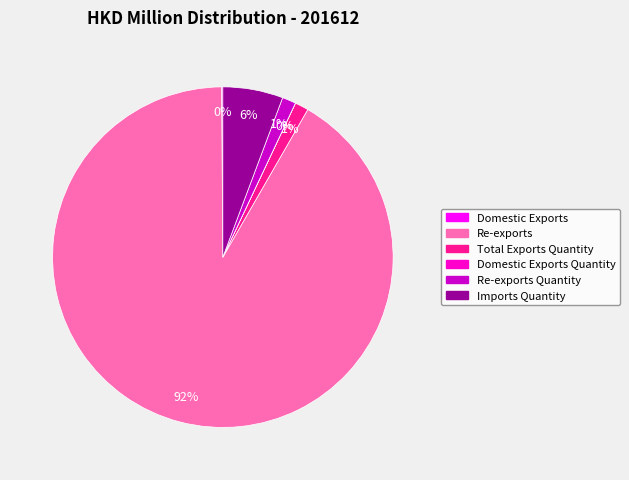

Does any single category account for the majority?

Yes